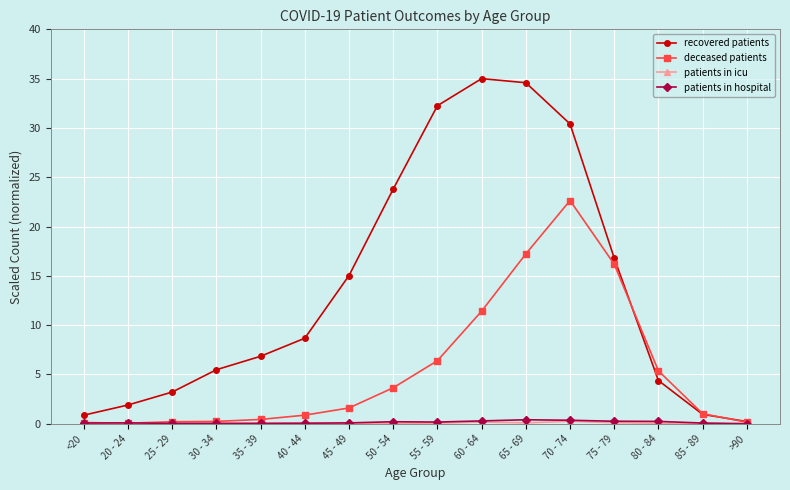

Which series changed the most between 55 - 59 and 85 - 89?

recovered patients